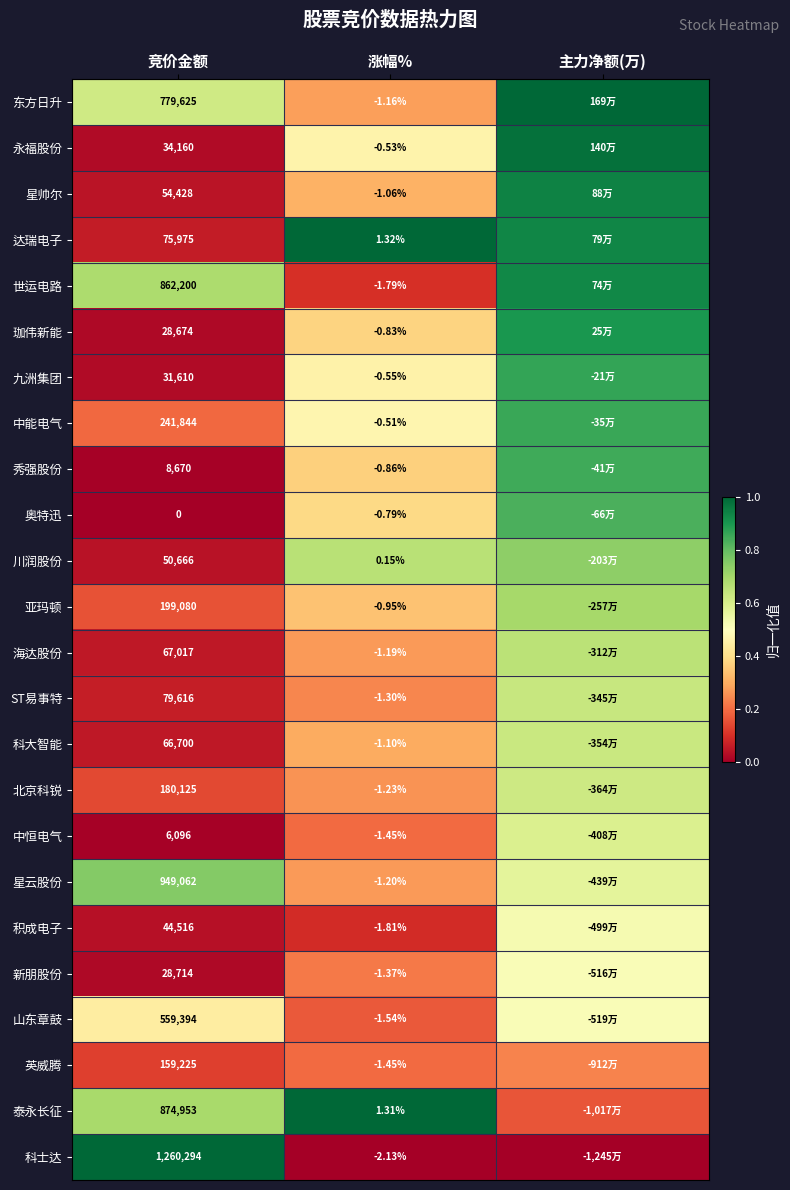

The 奥特迅 series shows 0.1 at 涨幅%. True or false?

False